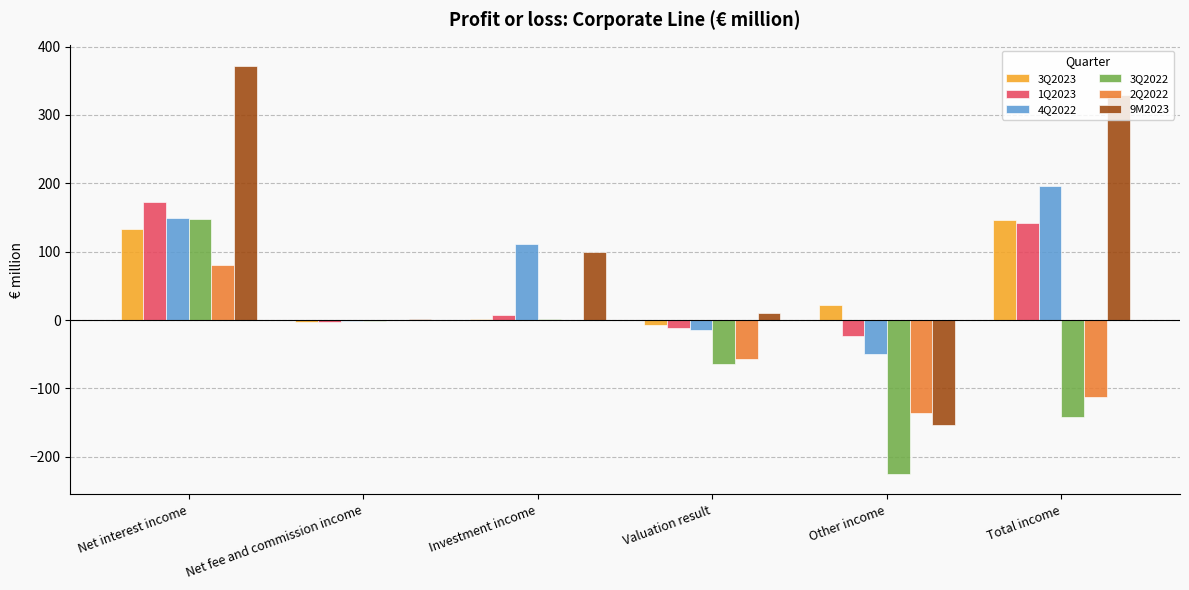

True or false: 3Q2022 has a value of -104.2 at Valuation result.

False